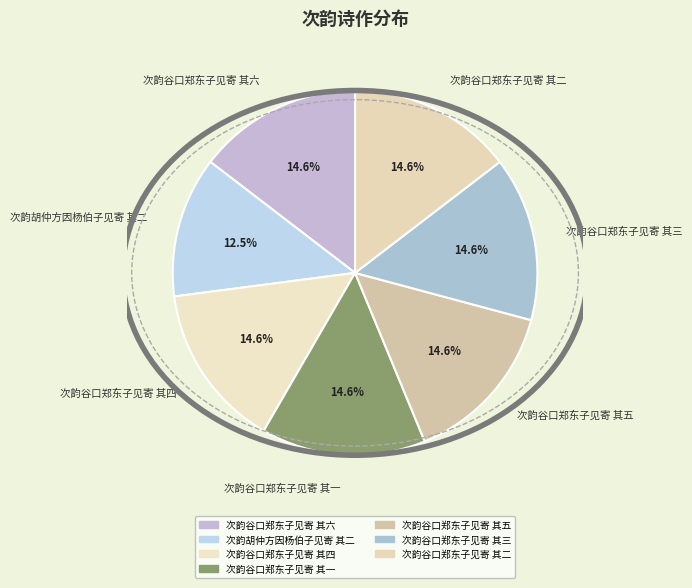

What percentage is the 次韵谷口郑东子见寄 其一 slice, to the nearest percent?

15%